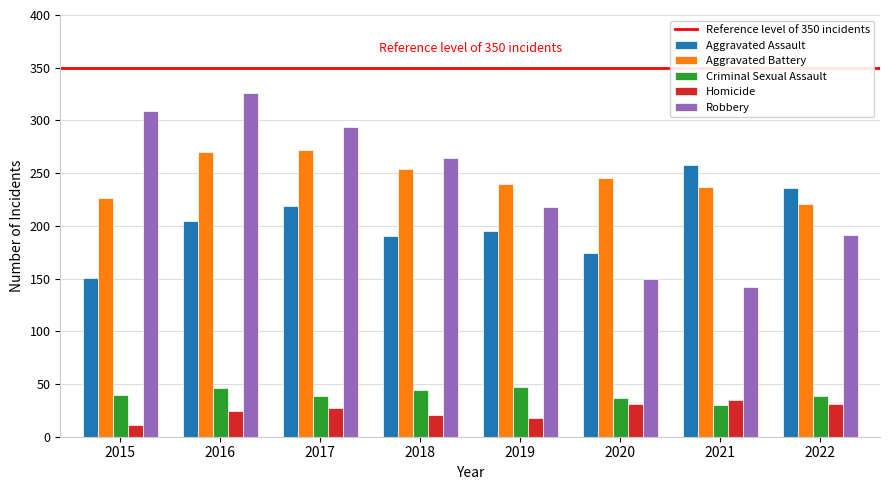

Is it true that Robbery equals 107 at 2022?

False